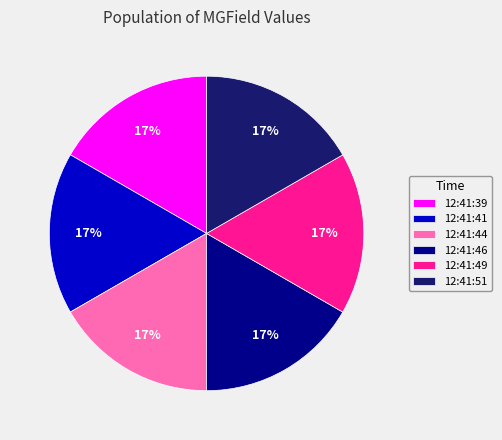

Is the sum of 12:41:46 and 12:41:44 greater than half?

No